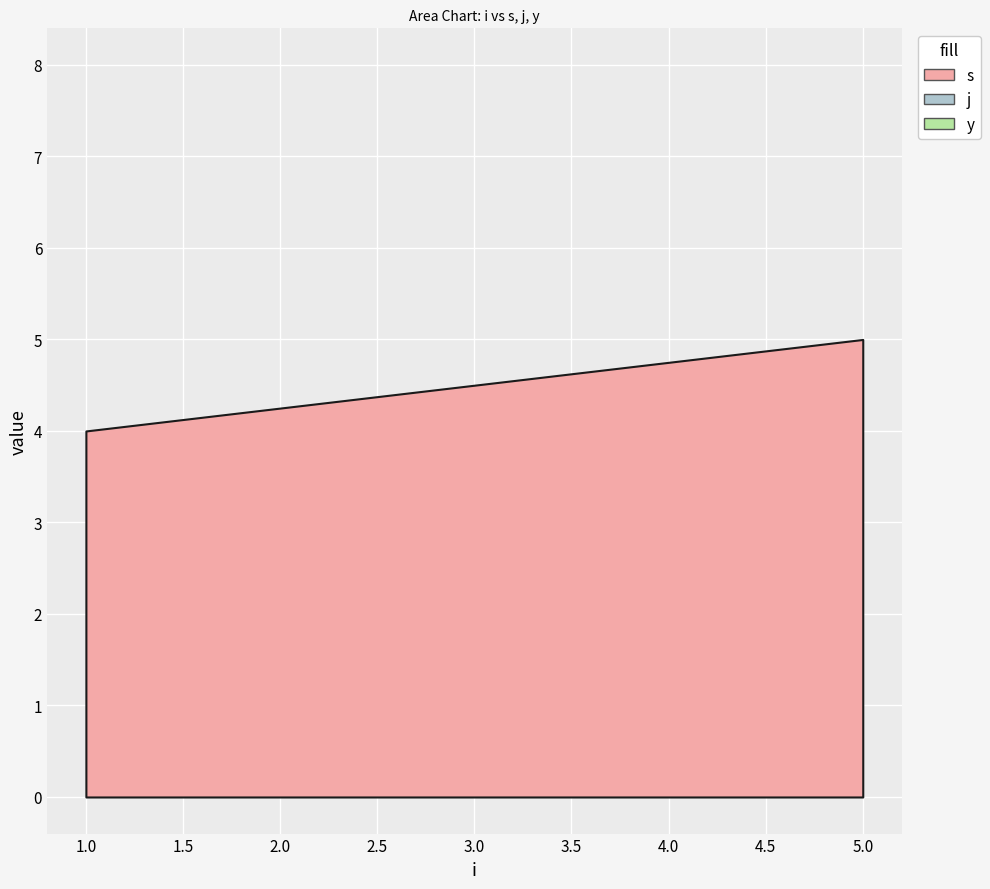

True or false: y has more than 1 interior local peaks.

False